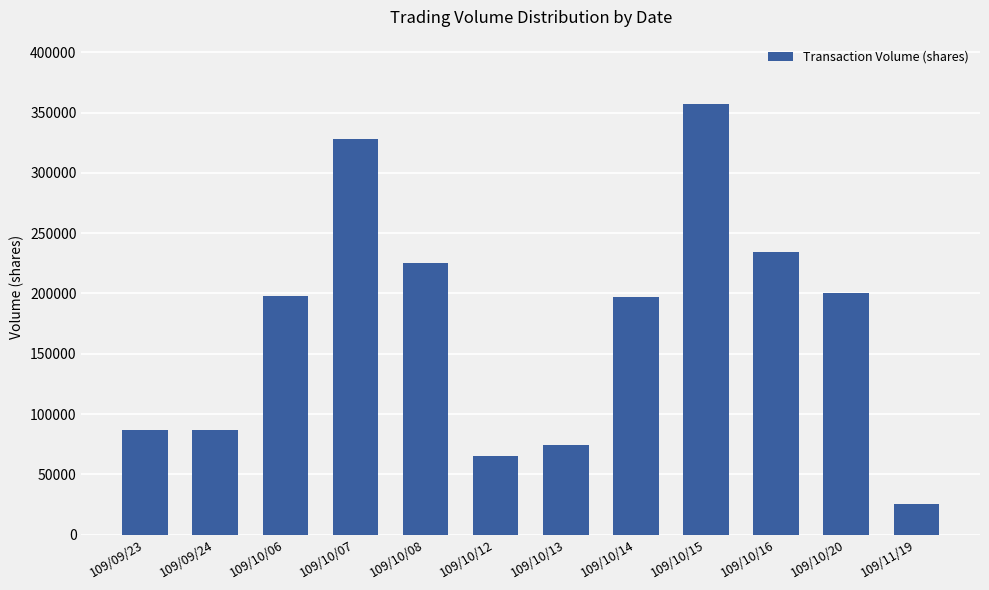

Which label corresponds to the largest value in the chart?

109/10/15